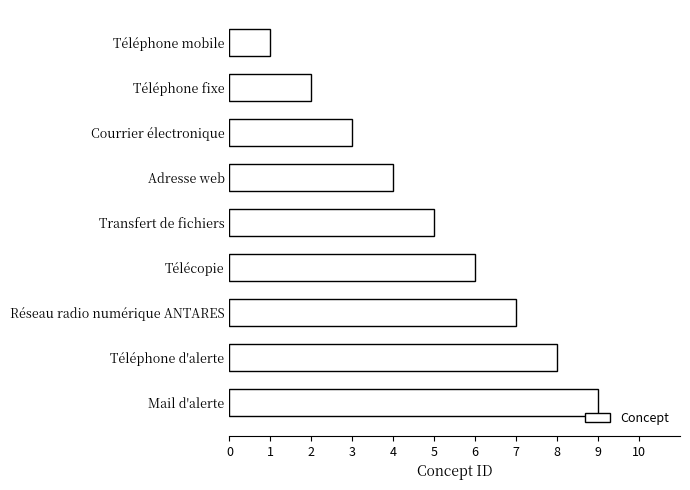

What is the label of the 1st bar from the top?

Téléphone mobile